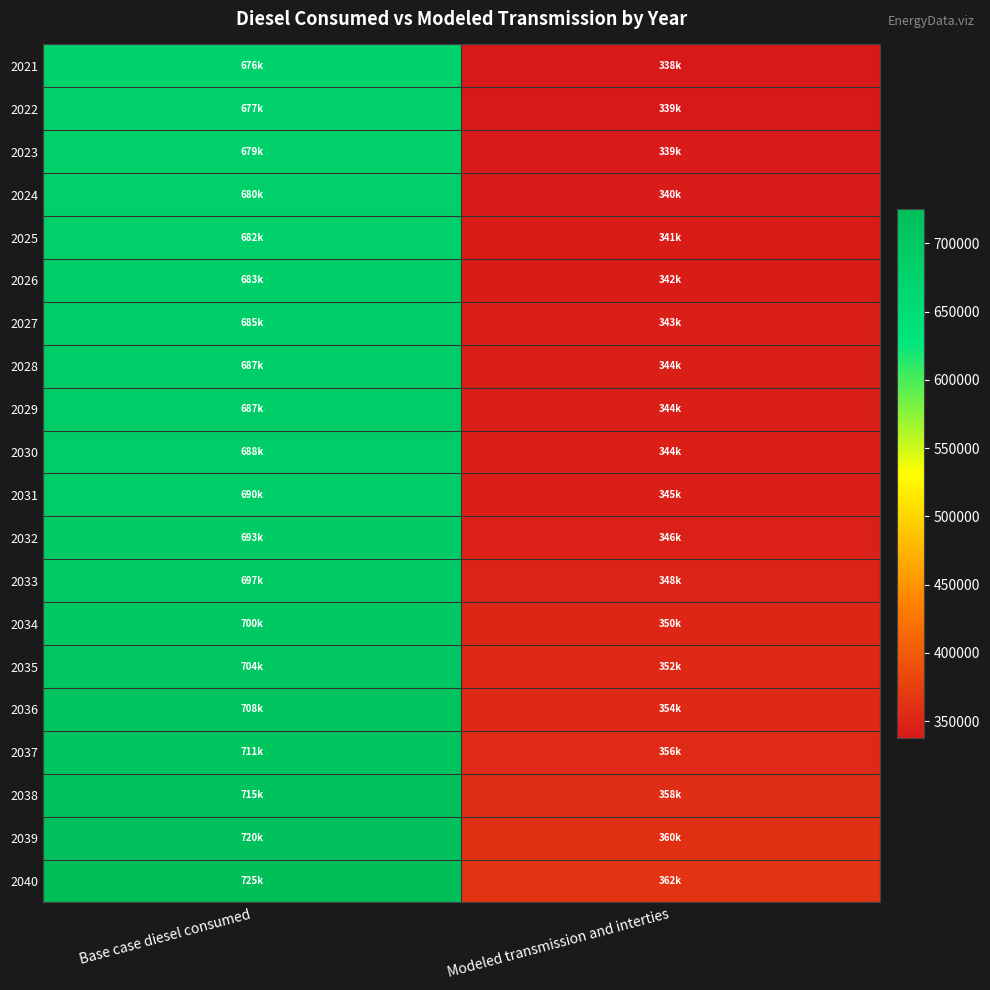

Reading left to right, extract all data points from this chart.

2021: Base case diesel consumed=675645.7	Modeled transmission and interties=337822.9
2022: Base case diesel consumed=677143.8	Modeled transmission and interties=338571.9
2023: Base case diesel consumed=678778.1	Modeled transmission and interties=339389.1
2024: Base case diesel consumed=680276.2	Modeled transmission and interties=340138.1
2025: Base case diesel consumed=681910.5	Modeled transmission and interties=340955.3
2026: Base case diesel consumed=683408.6	Modeled transmission and interties=341704.3
2027: Base case diesel consumed=685179.1	Modeled transmission and interties=342589.6
2028: Base case diesel consumed=687222.0	Modeled transmission and interties=343611.0
2029: Base case diesel consumed=687222.0	Modeled transmission and interties=343611.0
2030: Base case diesel consumed=688039.1	Modeled transmission and interties=344019.6
2031: Base case diesel consumed=689809.6	Modeled transmission and interties=344904.8
2032: Base case diesel consumed=692942.0	Modeled transmission and interties=346471.0
2033: Base case diesel consumed=696619.2	Modeled transmission and interties=348309.6
2034: Base case diesel consumed=700432.6	Modeled transmission and interties=350216.3
2035: Base case diesel consumed=704245.9	Modeled transmission and interties=352123.0
2036: Base case diesel consumed=707786.9	Modeled transmission and interties=353893.4
2037: Base case diesel consumed=711464.1	Modeled transmission and interties=355732.0
2038: Base case diesel consumed=715413.6	Modeled transmission and interties=357706.8
2039: Base case diesel consumed=719907.9	Modeled transmission and interties=359954.0
2040: Base case diesel consumed=724947.0	Modeled transmission and interties=362473.5